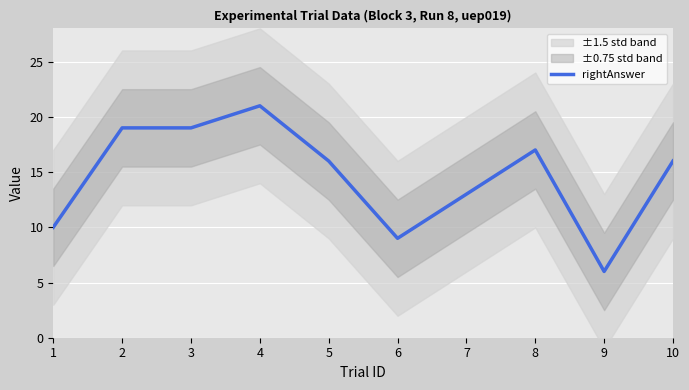

What is the value of the 2nd point from the left?

19